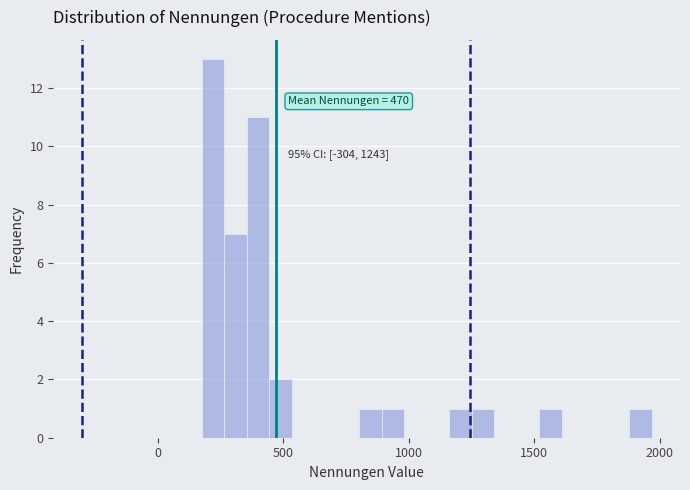

Around what value on the x-axis is the tallest bar? Give the approximate position of its centre, as read against the axis.

200